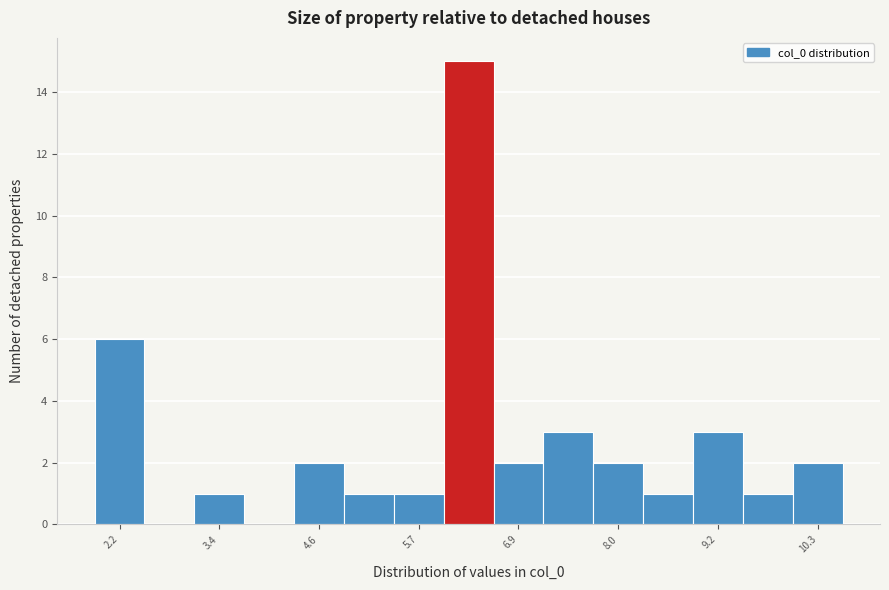

Around what value on the x-axis is the tallest bar? Give the approximate position of its centre, as read against the axis.

6.2